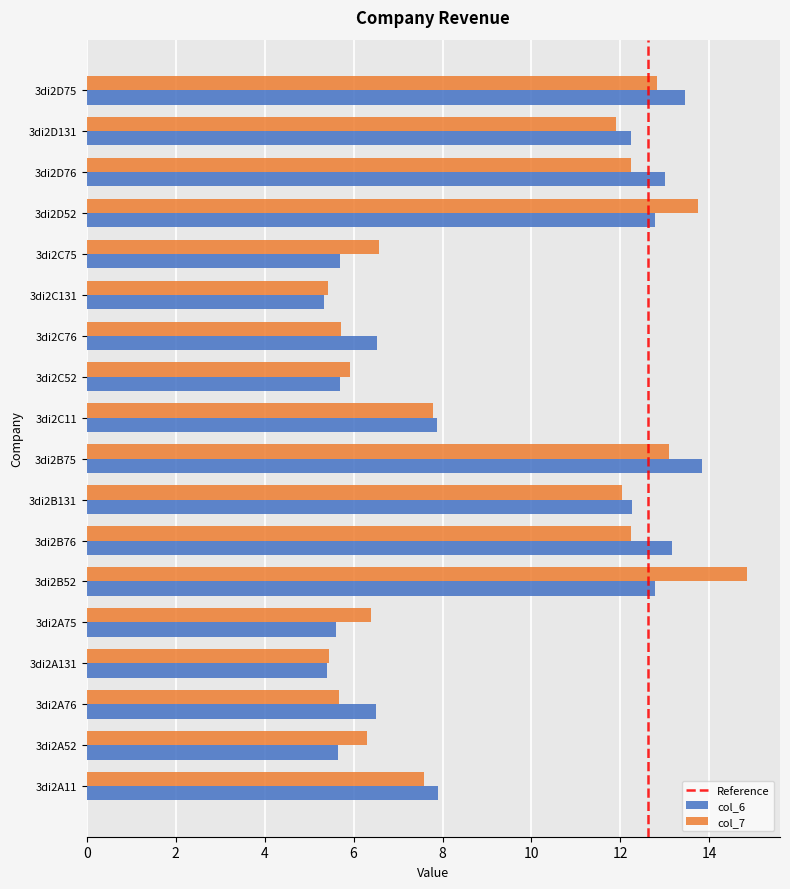

At which label does col_6 reach its peak?

3di2B75